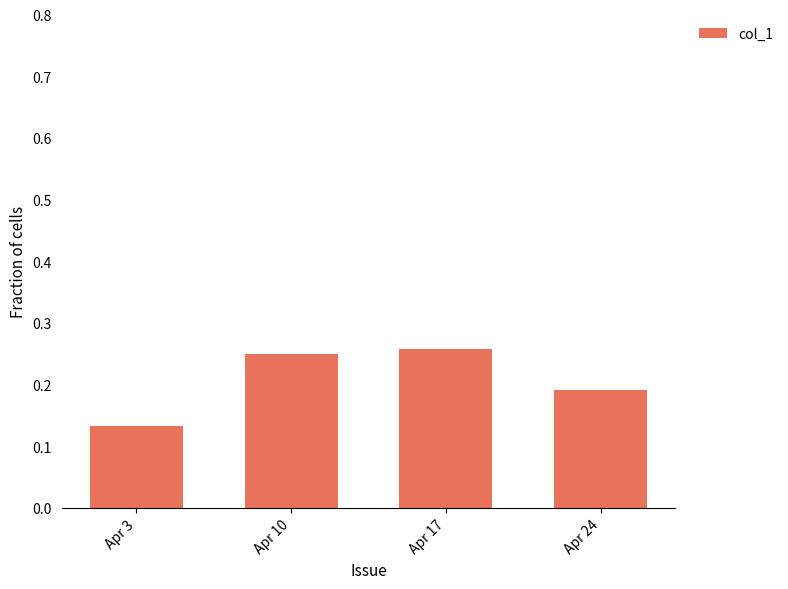

At which category does the chart reach its minimum across all series?

Apr 3